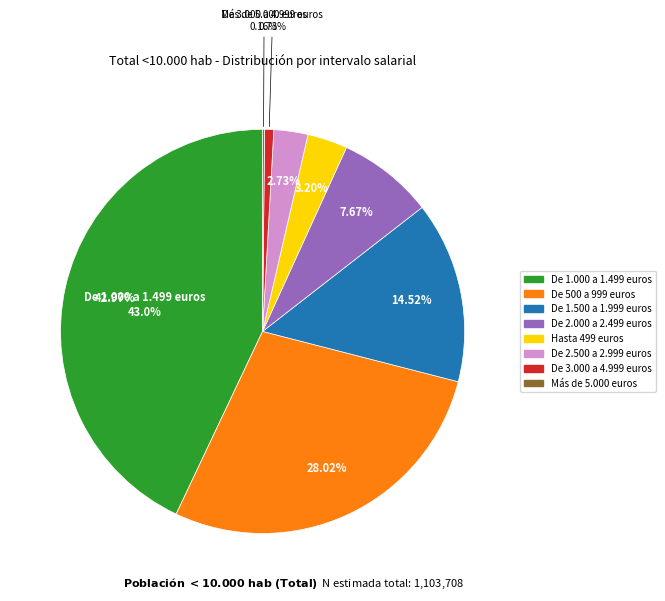

To the nearest percent, what is the difference between the De 2.000 a 2.499 euros and De 2.500 a 2.999 euros slice percentages?

5%